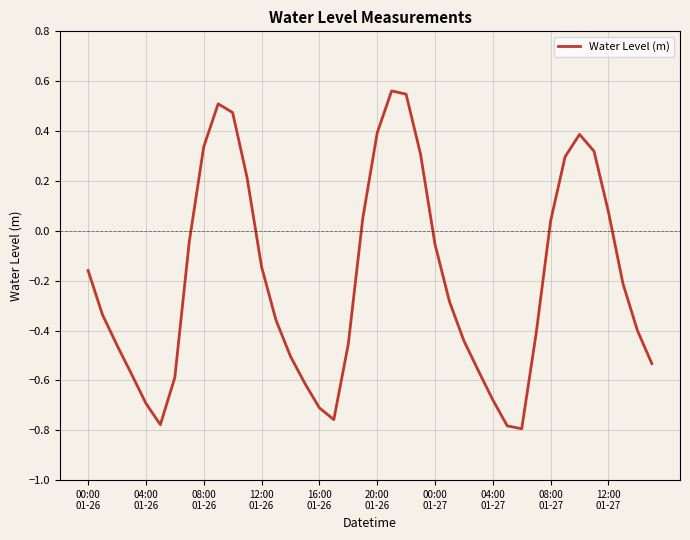

How many interior local peaks (higher than both neighbors) does the data have?

3